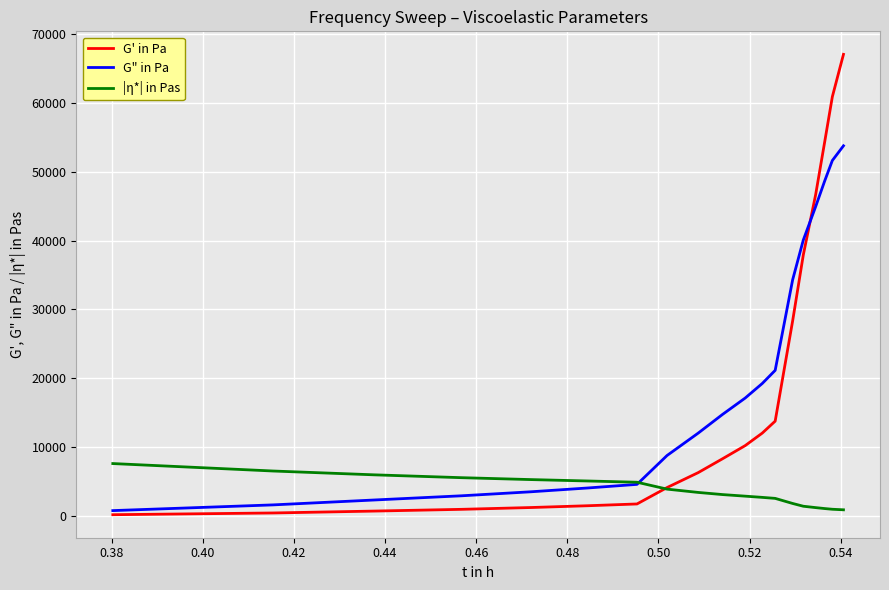

What is the highest value of the G" in Pa series?

53780.3